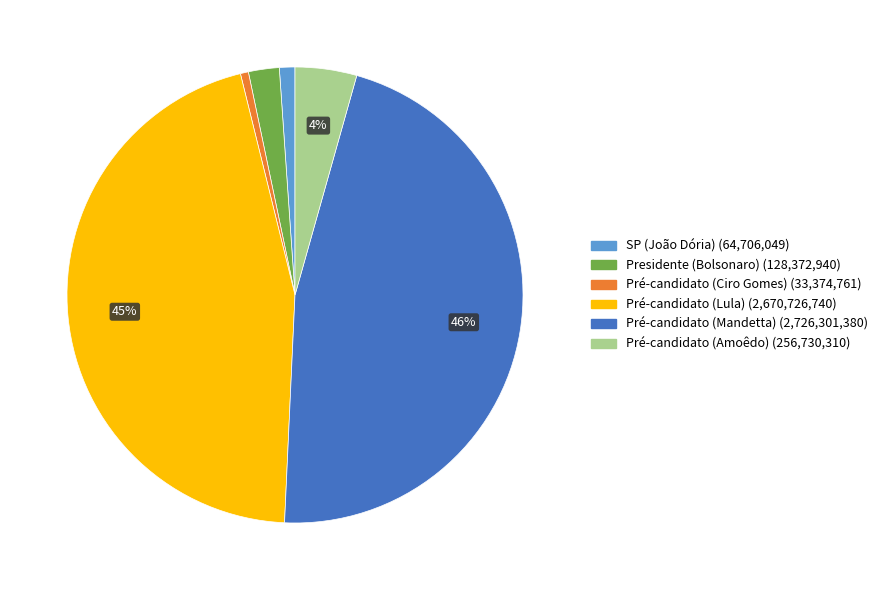

Which has a higher value, Pré-candidato (Mandetta) or Pré-candidato (Amoêdo)?

Pré-candidato (Mandetta)